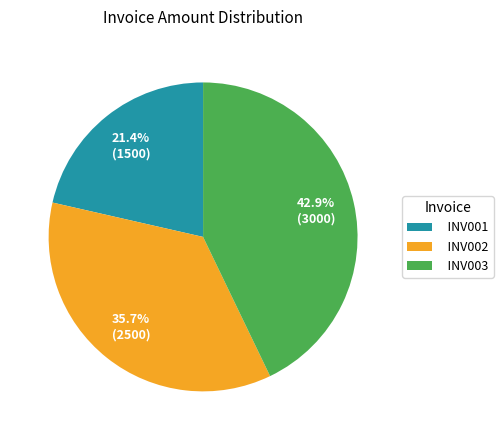

What percentage is NOT represented by INV001?

78.6%